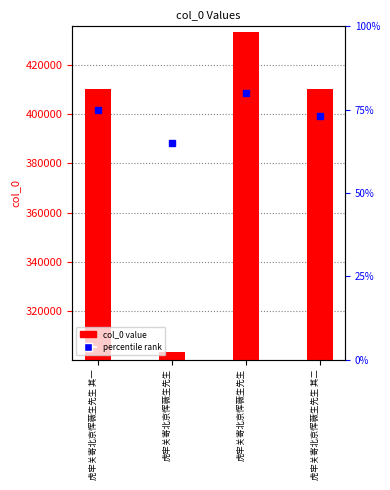

How many categories are shown in the chart?

4